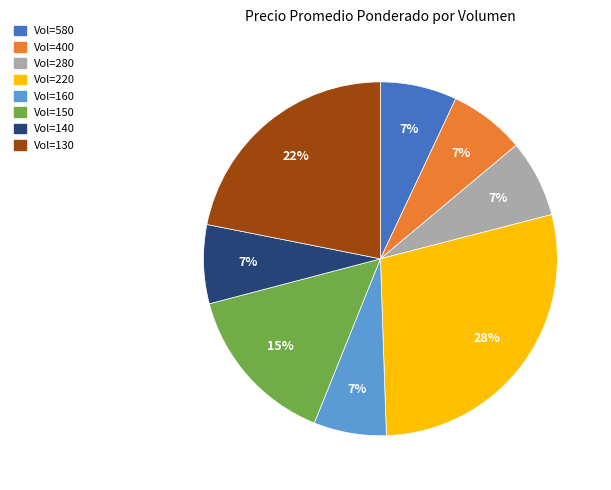

To the nearest percent, what is the average slice percentage?

12%